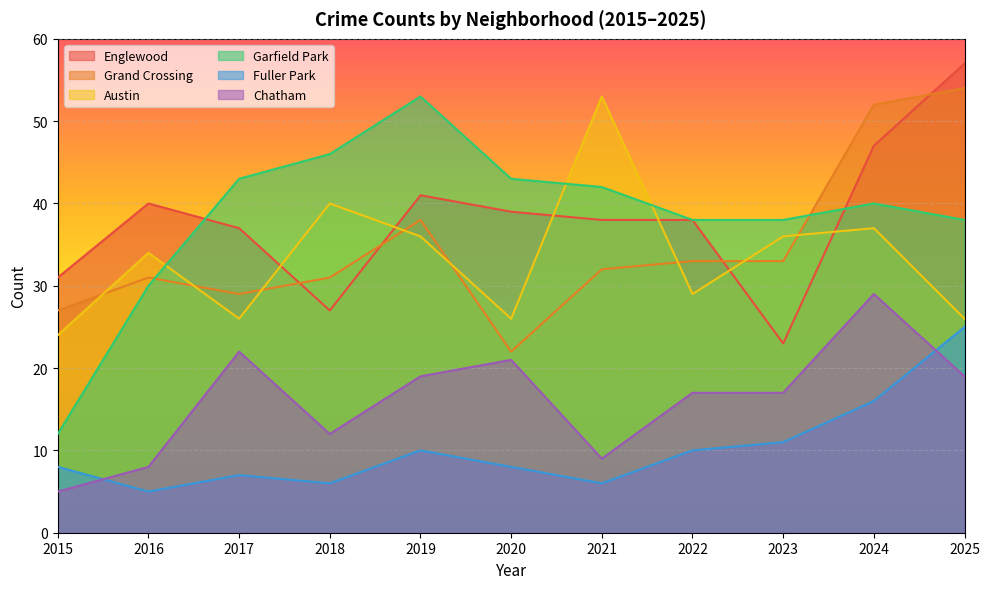

Rank the categories by Austin value from highest to lowest.

2021, 2018, 2024, 2019, 2023, 2016, 2022, 2017, 2020, 2025, 2015